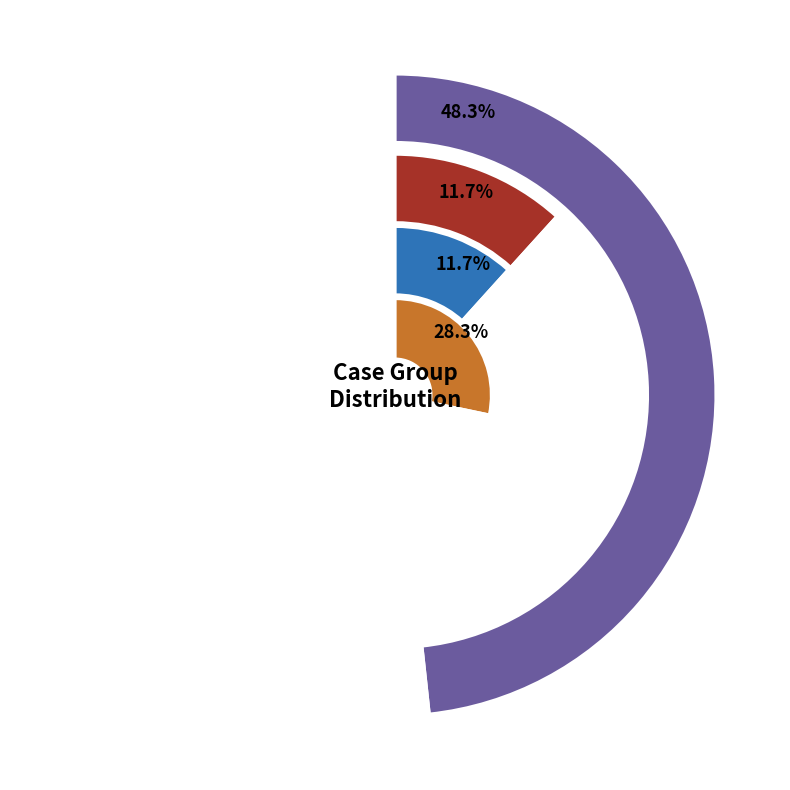

Which slice is the smallest?

RESIDENTIAL EXPERIENCE